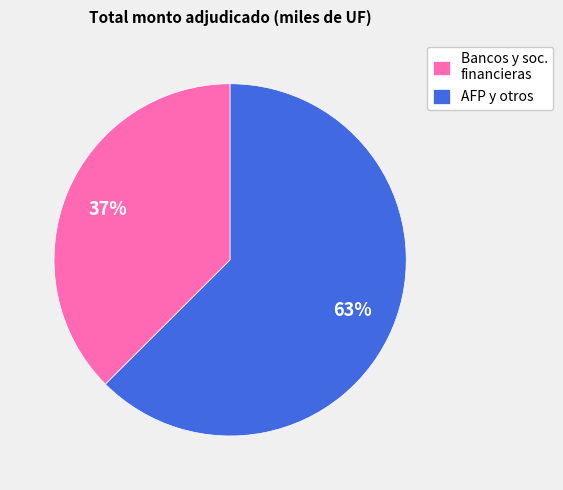

Is it true that Bancos y soc. financieras is 46% of the pie?

False